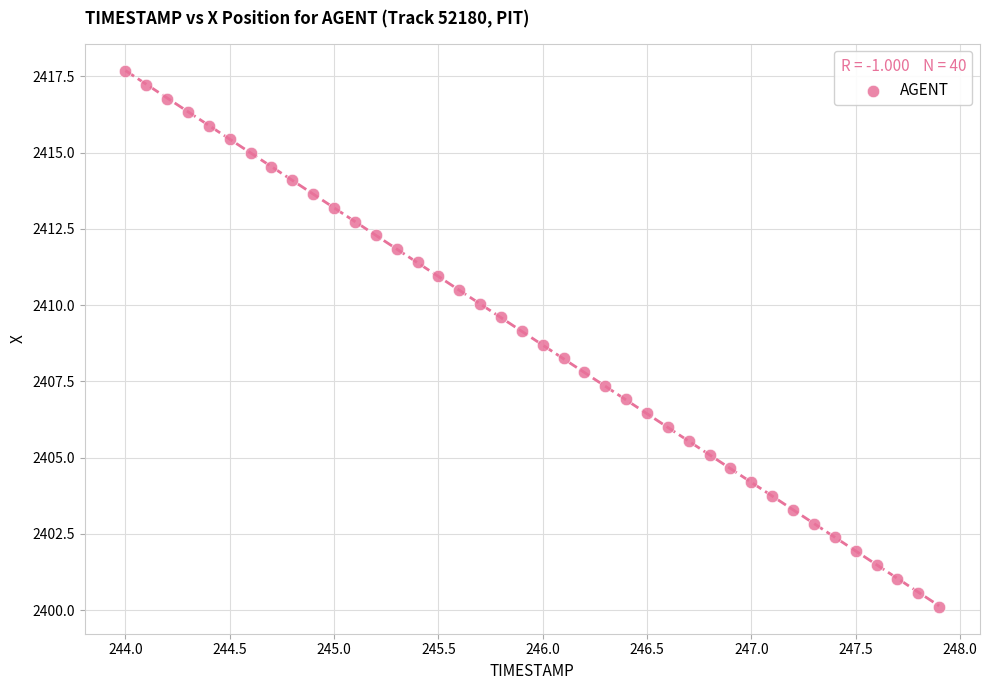

What is the range of X values (max minus min)?

3.9